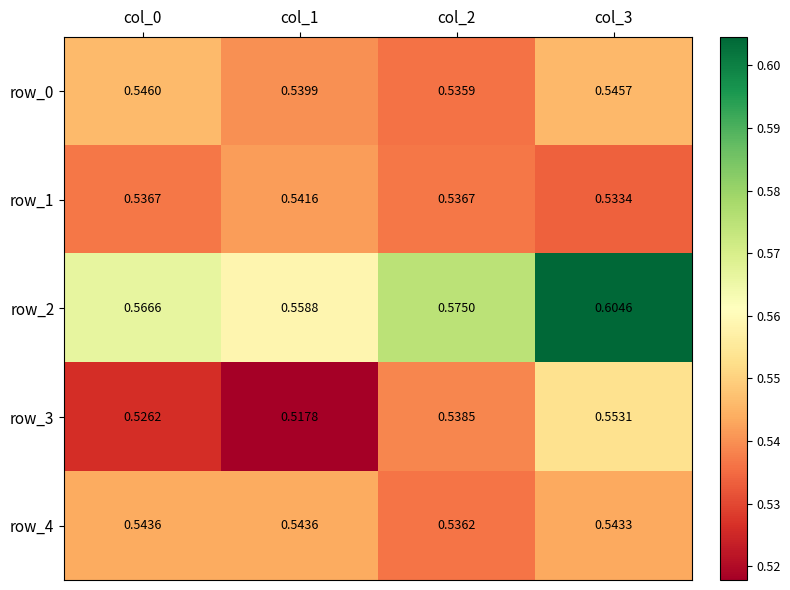

Is the value of row_0 at col_0 greater than the value of row_4 at col_3?

Yes